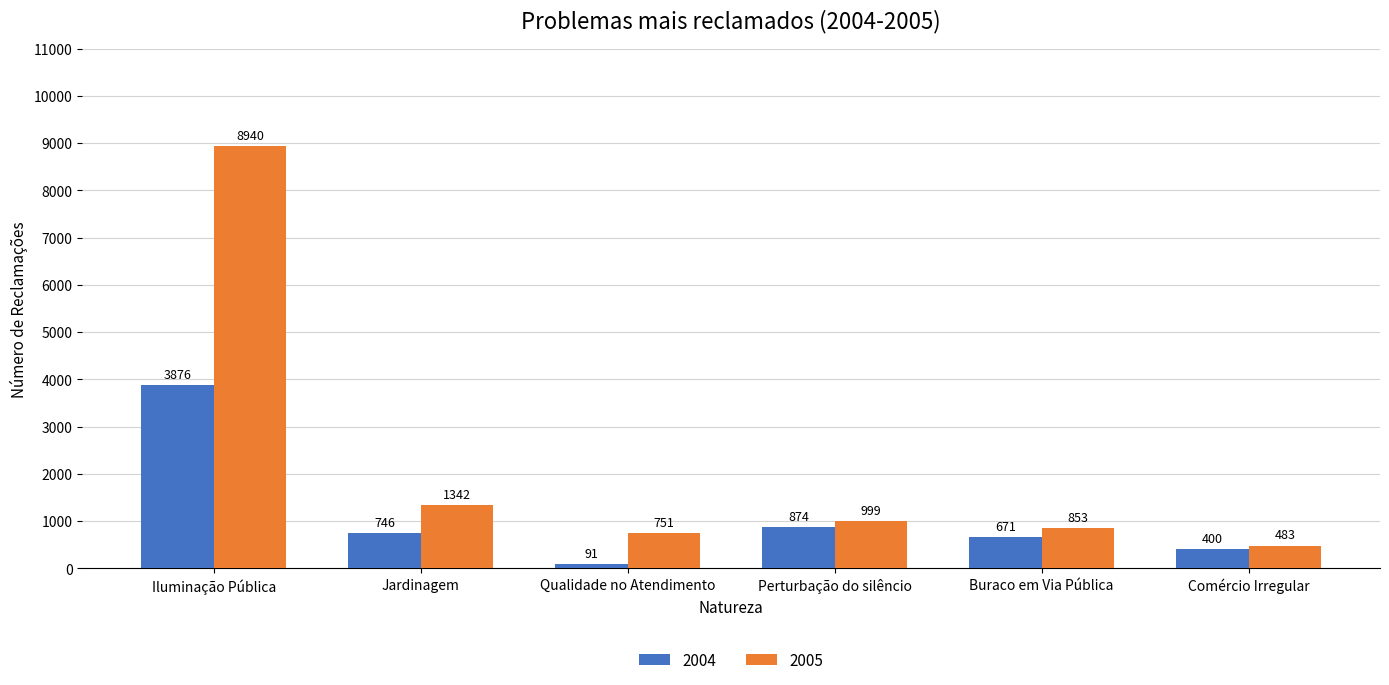

Where does the 2004 series first go above 746?

Iluminação Pública